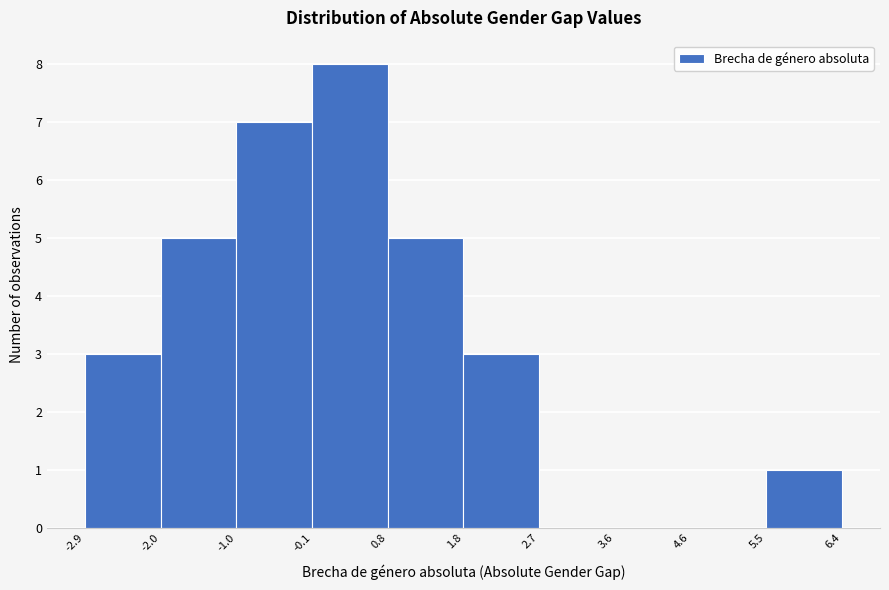

Over which range of the x-axis is the bar tallest?

-0.1 to 0.8